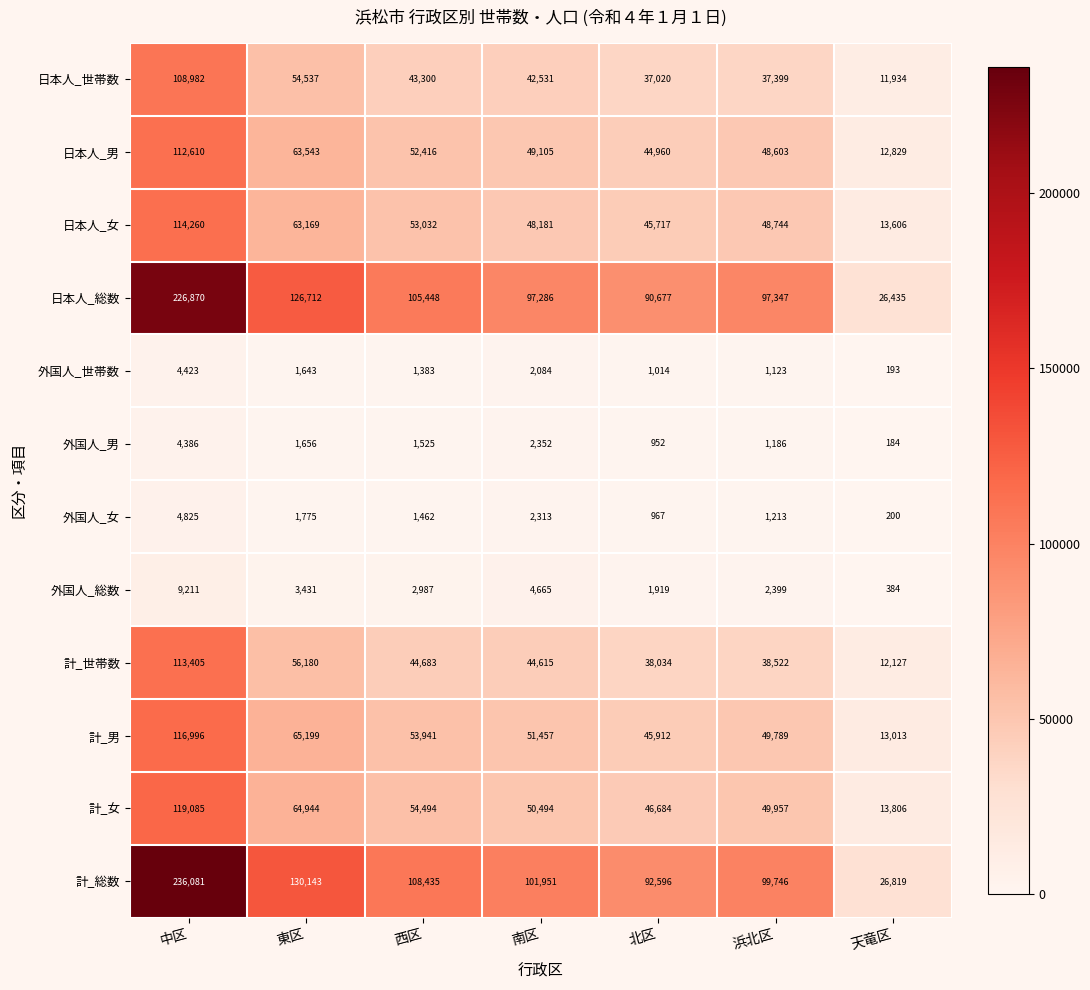

The value of 日本人_世帯数 at 南区 is 75472. True or false?

False